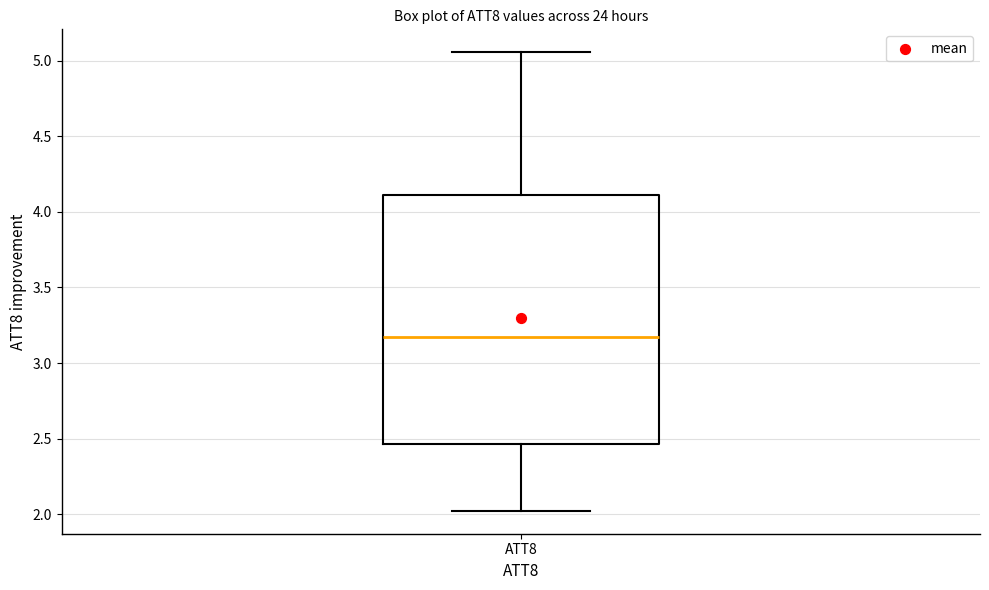

Read this box plot against the y-axis: the position of the median line, the range covered by the box, and the ends of both whiskers. The values are not printed on the chart, so give them approximately, as read against the axis.

median 3.15, box 2.45 to 4.10, whiskers 2.00 to 5.05